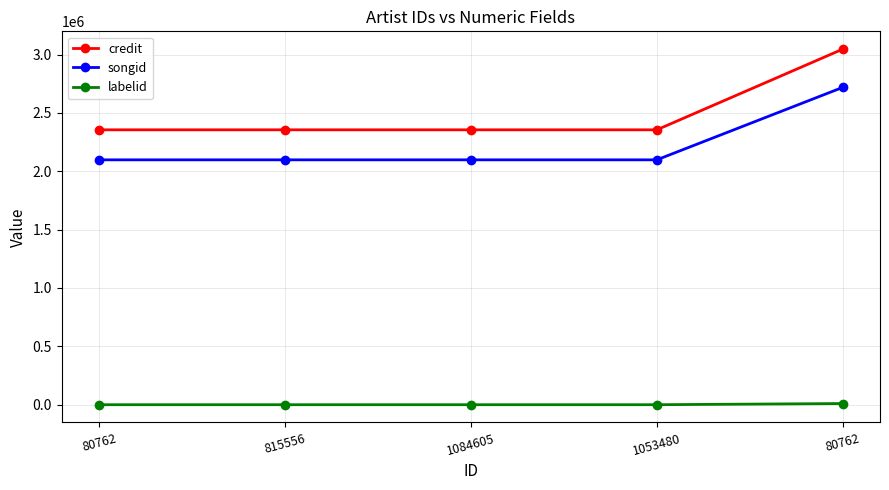

What is the sum of the songid values at 80762 and 815556?

4195958